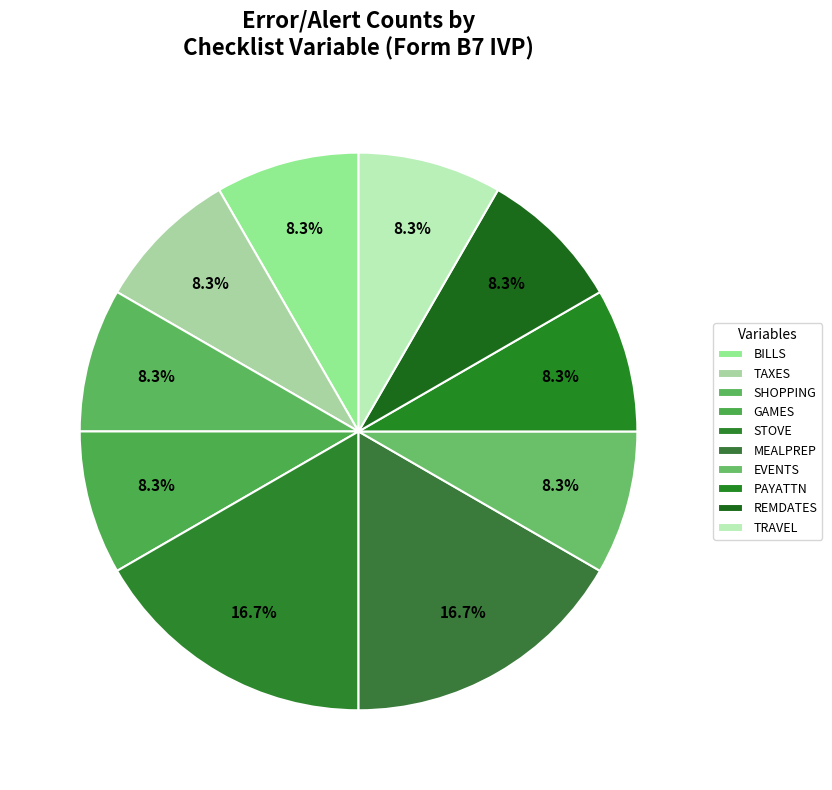

Is it true that MEALPREP is 26% of the pie?

False